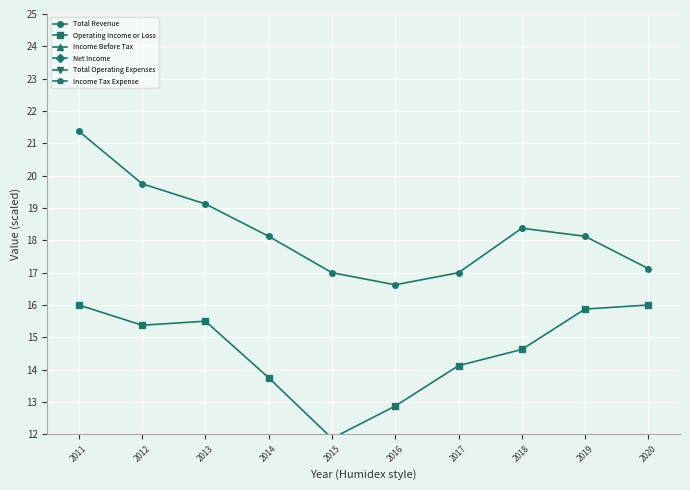

True or false: Total Revenue and Income Before Tax intersect in this chart.

False